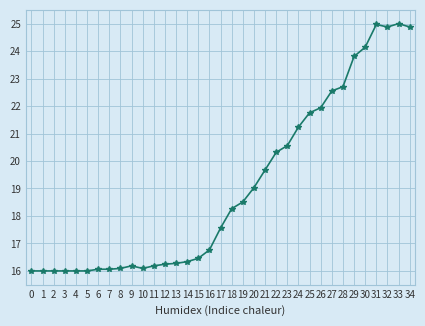

At which label does the data first exceed 17?

17